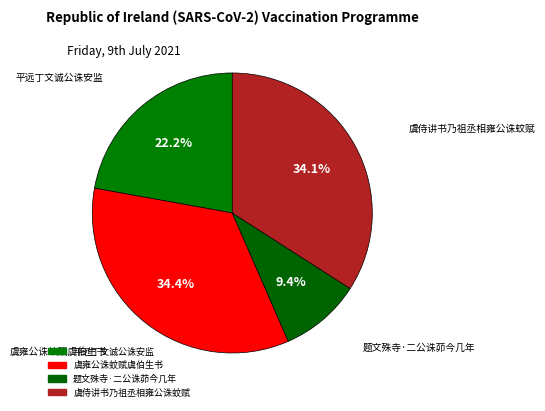

To the nearest percent, what is the combined percentage of 虞雍公诛蚊赋虞伯生书 and 平远丁文诚公诛安监?

57%